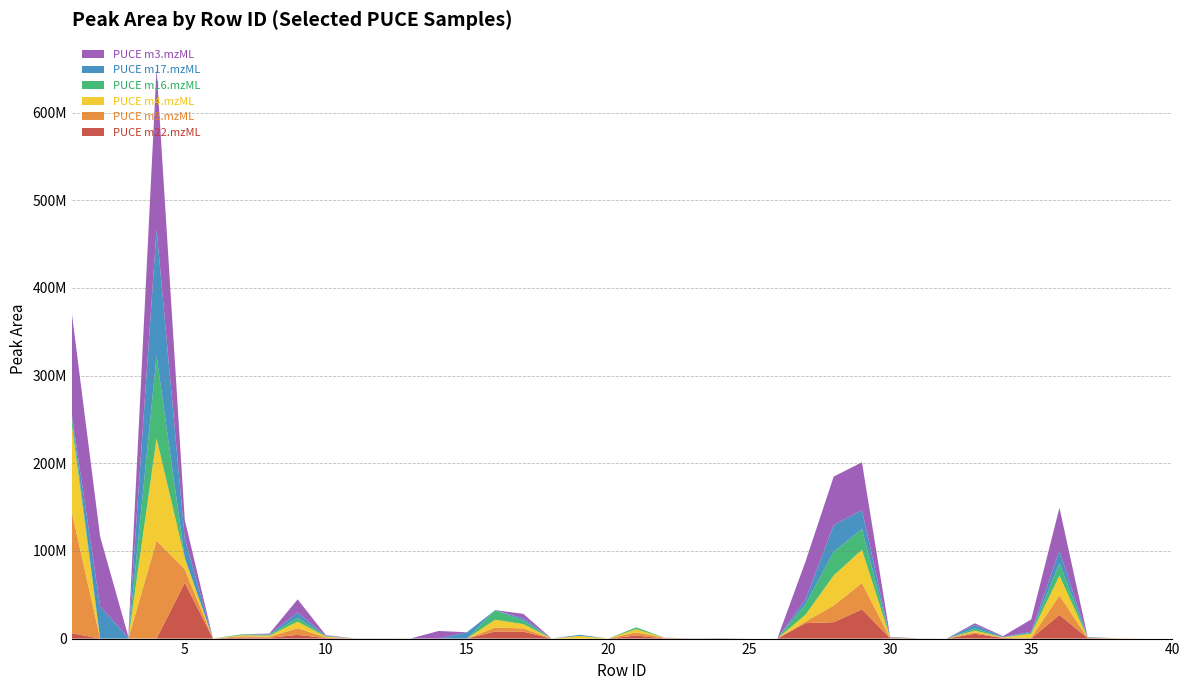

Reading right to left, list all the values displayed in this chart.

PUCE m22.mzML: 40=0.0	39=0.0	38=1451.9	37=581539.5	36=27008212.2	35=6563.0	34=697859.6	33=5460298.5	32=5485.4	31=59036.5	30=314367.9	29=33348188.9	28=18700092.8	27=17569112.6	26=0.0	25=0.0	24=0.0	23=0.0	22=202894.4	21=3437024.2	20=15188.4	19=7069.6	18=9057.0	17=7874771.8	16=8045659.7	15=0.0	14=0.0	13=62656.8	12=0.0	11=0.0	10=597368.2	9=4194453.4	8=1032140.7	7=1135896.8	6=0.0	5=63731509.0	4=0.0	3=0.0	2=0.0	1=6036368.8
PUCE m5.mzML: 40=0.0	39=0.0	38=227672.8	37=178442.6	36=22239335.6	35=1226549.1	34=256886.2	33=1735048.4	32=12558.1	31=0.0	30=357478.2	29=30041167.7	28=19086610.9	27=1825672.2	26=105.9	25=169.0	24=147184.0	23=0.0	22=603783.0	21=3717873.0	20=18.3	19=4499.4	18=0.0	17=3741619.6	16=4623239.4	15=0.0	14=0.0	13=0.0	12=37244.4	11=91565.2	10=802516.7	9=7590904.3	8=1157669.1	7=1527343.4	6=0.0	5=15219930.5	4=111712528.6	3=0.0	2=0.0	1=138120800.9
PUCE m4.mzML: 40=0.0	39=0.0	38=184625.2	37=267800.6	36=22540099.6	35=4235665.9	34=387988.0	33=1947188.6	32=0.0	31=0.0	30=378224.7	29=37990717.9	28=34244352.9	27=7869468.6	26=796.4	25=0.0	24=109059.0	23=2515.7	22=84412.5	21=3600062.0	20=0.0	19=3039477.5	18=0.0	17=4882845.3	16=8833311.7	15=252.8	14=0.0	13=12983.8	12=0.0	11=97504.5	10=781487.2	9=7563300.3	8=1193066.2	7=1163066.4	6=0.0	5=12792298.3	4=116651768.7	3=0.0	2=0.0	1=99082219.7
PUCE m16.mzML: 40=0.0	39=0.0	38=0.0	37=286302.2	36=14296664.4	35=1167463.2	34=313568.7	33=2408999.7	32=0.0	31=0.0	30=296228.9	29=23566510.9	28=27061057.3	27=11849455.0	26=630.2	25=0.0	24=89704.3	23=0.0	22=137816.2	21=2056609.0	20=0.0	19=0.0	18=0.0	17=3932414.4	16=10938856.5	15=0.0	14=0.0	13=50618.1	12=0.0	11=0.0	10=627905.9	9=4215143.0	8=1089450.2	7=972693.2	6=0.0	5=327519.5	4=93887250.1	3=0.0	2=0.0	1=8696105.4
PUCE m17.mzML: 40=0.0	39=0.0	38=0.0	37=358096.9	36=14097466.2	35=1084051.1	34=245087.1	33=4031194.5	32=0.0	31=0.0	30=290878.1	29=21470167.0	28=30539154.7	27=5488537.6	26=264.6	25=14.6	24=139238.0	23=223990.9	22=0.0	21=0.0	20=0.0	19=1294075.4	18=0.0	17=2631373.3	16=0.0	15=7232922.9	14=71.2	13=6913.2	12=60752.9	11=114253.8	10=298828.0	9=6146218.3	8=427499.0	7=0.0	6=0.0	5=21948448.9	4=144577823.7	3=961295.2	2=36782536.8	1=2606749.9
PUCE m3.mzML: 40=0.0	39=0.0	38=0.0	37=221648.8	36=48978099.4	35=14134730.6	34=895423.3	33=1899524.8	32=0.0	31=103297.3	30=398195.2	29=54701358.1	28=55156155.1	27=43320378.8	26=796.4	25=0.0	24=113366.6	23=0.0	22=0.0	21=0.0	20=0.0	19=0.0	18=0.0	17=5110173.2	16=33265.8	15=0.0	14=8674484.0	13=2515.7	12=88736.8	11=655.3	10=758734.8	9=15026992.5	8=886852.2	7=0.0	6=0.0	5=21264094.7	4=183547185.0	3=1300345.1	2=79505116.6	1=115644459.1